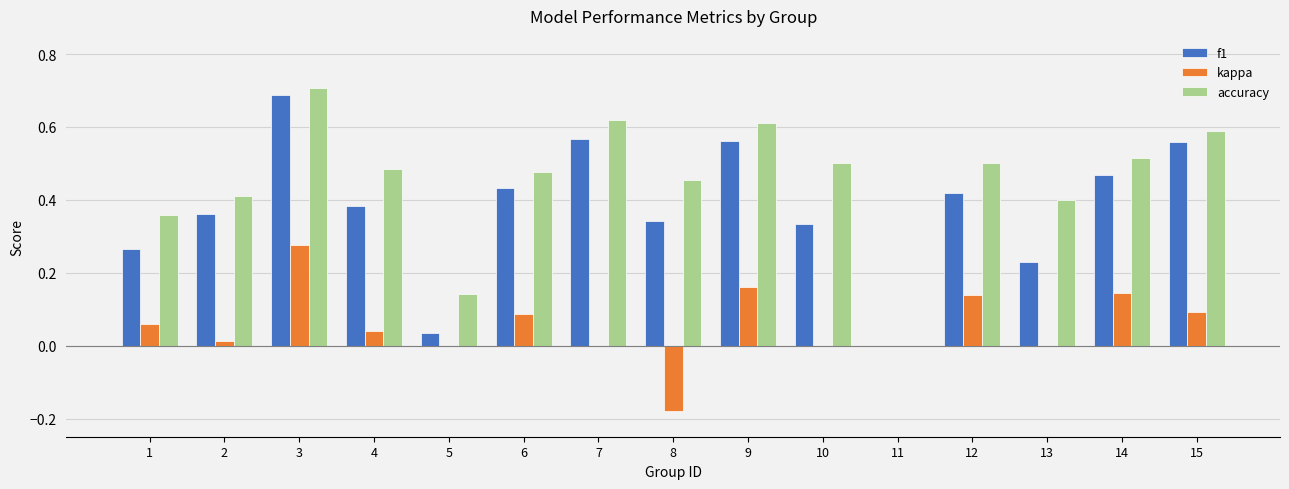

The kappa series shows 0.1 at 9. True or false?

False